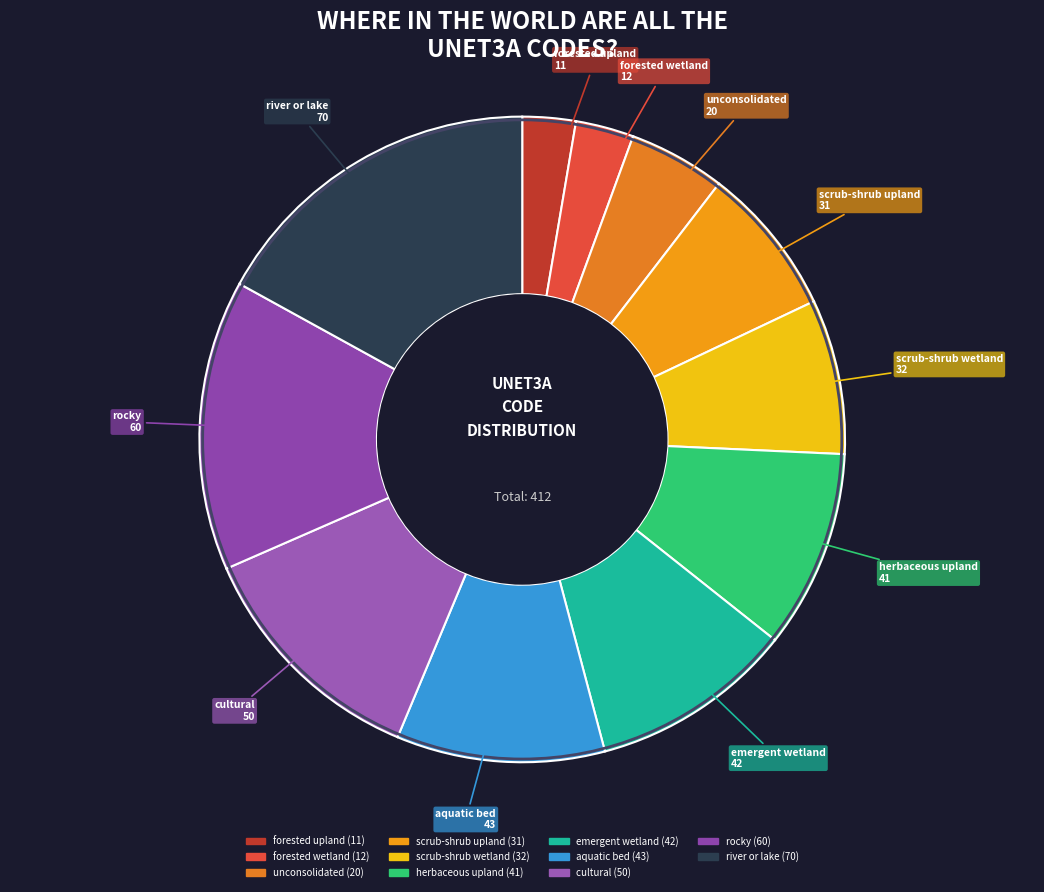

What is the largest slice in the pie chart?

river or lake